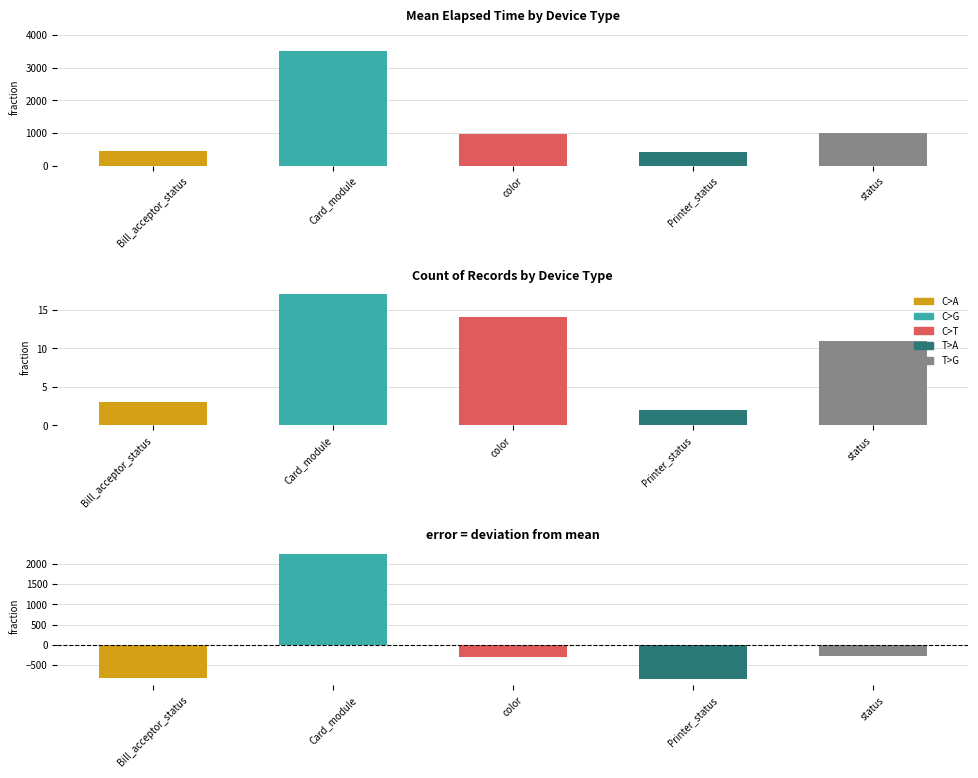

How many values in the mean Elapsed_time series exceed 963?

3